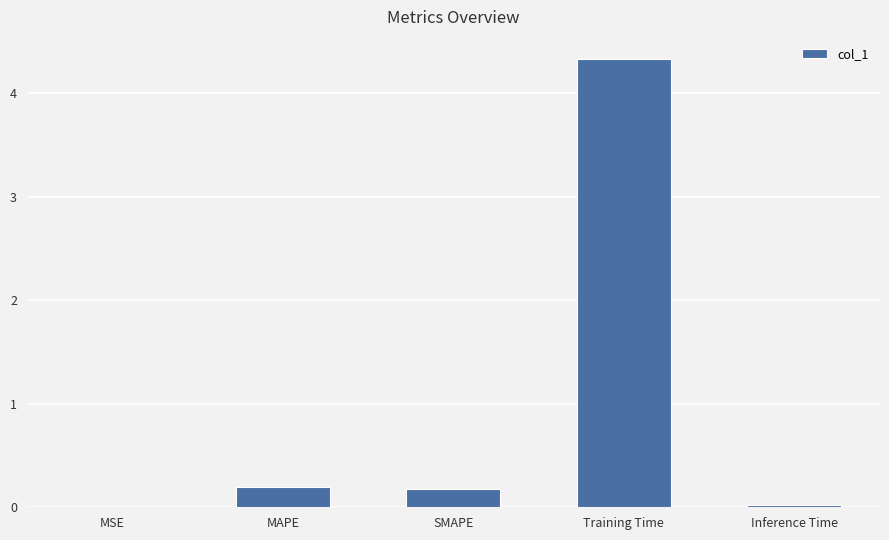

True or false: the data shows 0.0 at Inference Time.

True